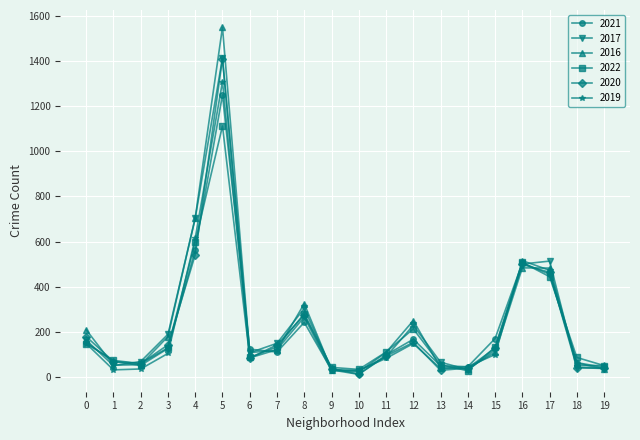

After their last crossing, which series has the higher values: 2016 or 2022?

2022